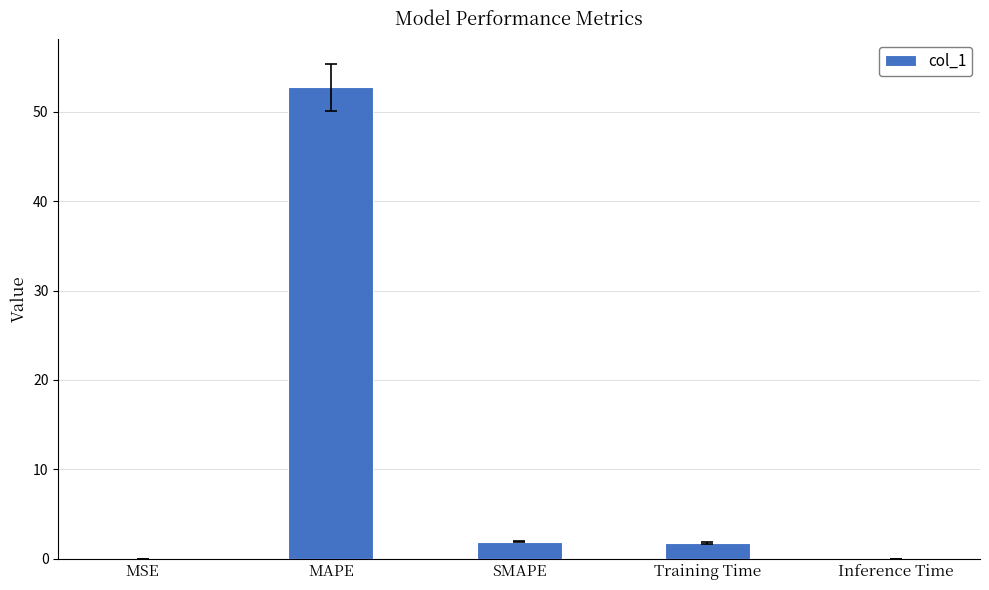

Which has a higher value, Inference Time or Training Time?

Training Time